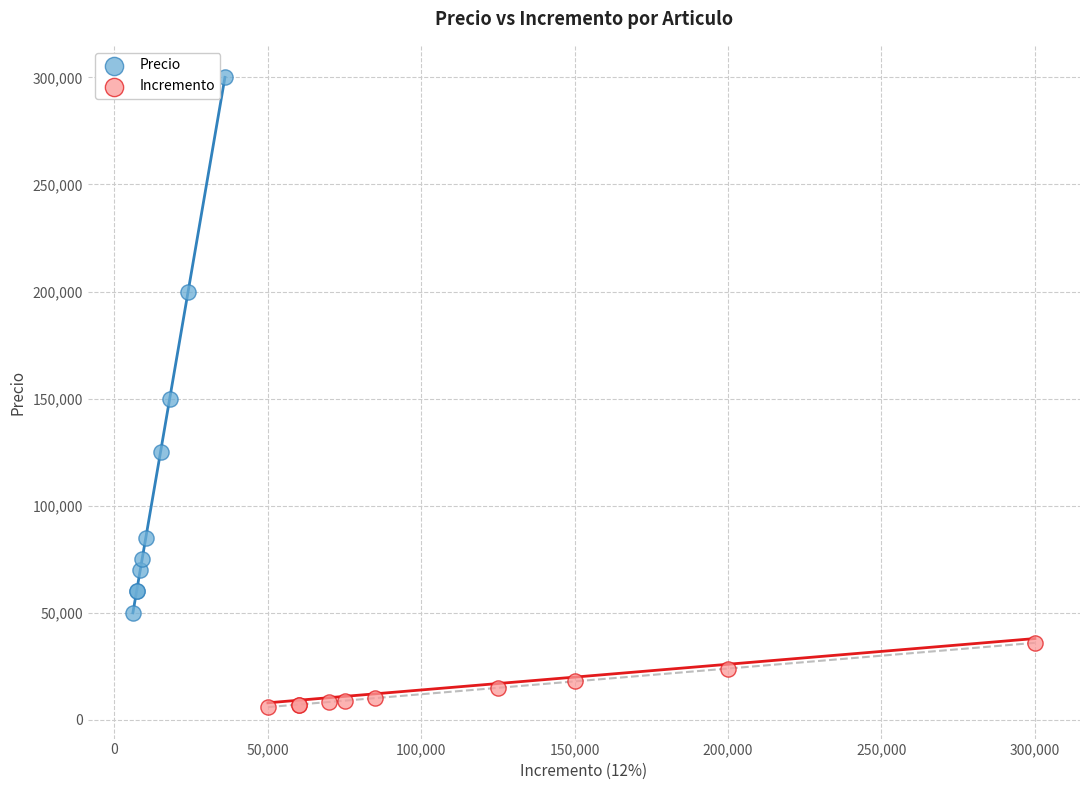

Which series has the widest spread of Y values?

Precio